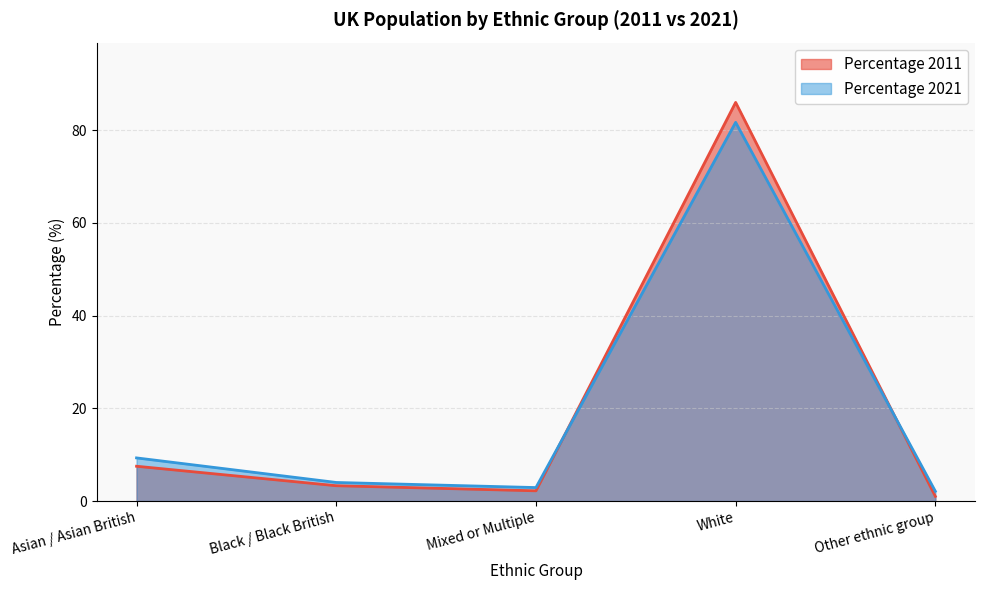

Reading left to right, what are all the values shown in this chart?

Population 2011: Asian / Asian British=7.5	Black / Black British=3.3	Mixed or Multiple=2.2	White=86.0	Other ethnic group=1.0
Population 2021: Asian / Asian British=9.3	Black / Black British=4.0	Mixed or Multiple=2.9	White=81.7	Other ethnic group=2.1